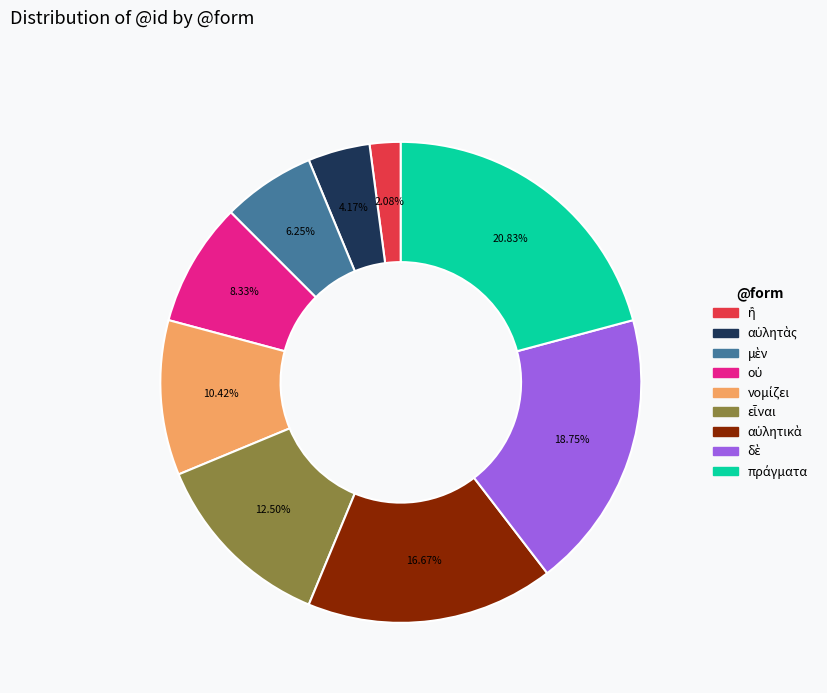

Is there any slice that represents more than half of the pie?

No